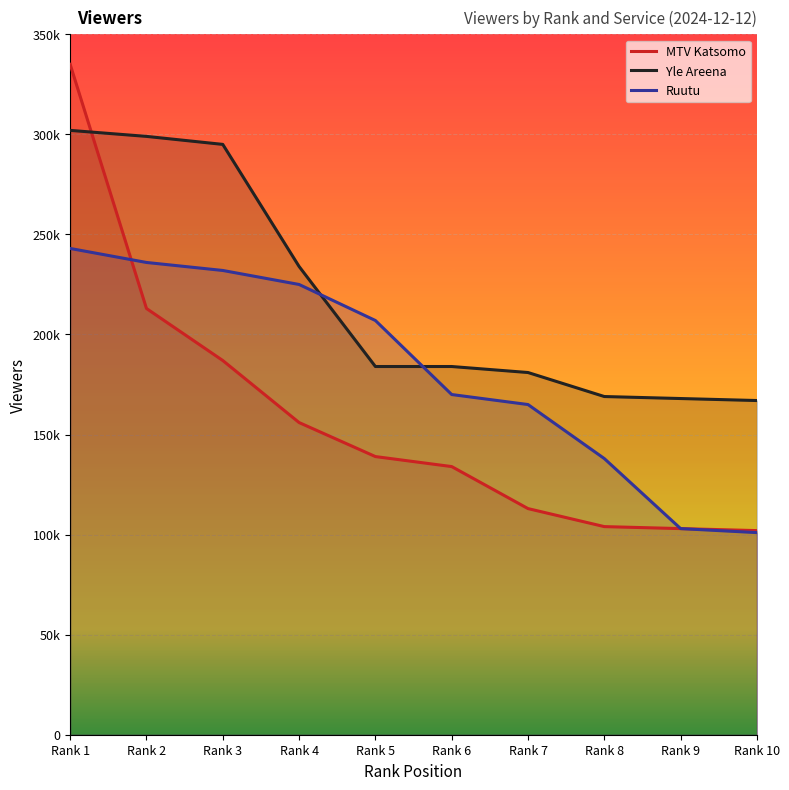

Rank the series by their average value, from lowest to highest.

MTV Katsomo, Ruutu, Yle Areena